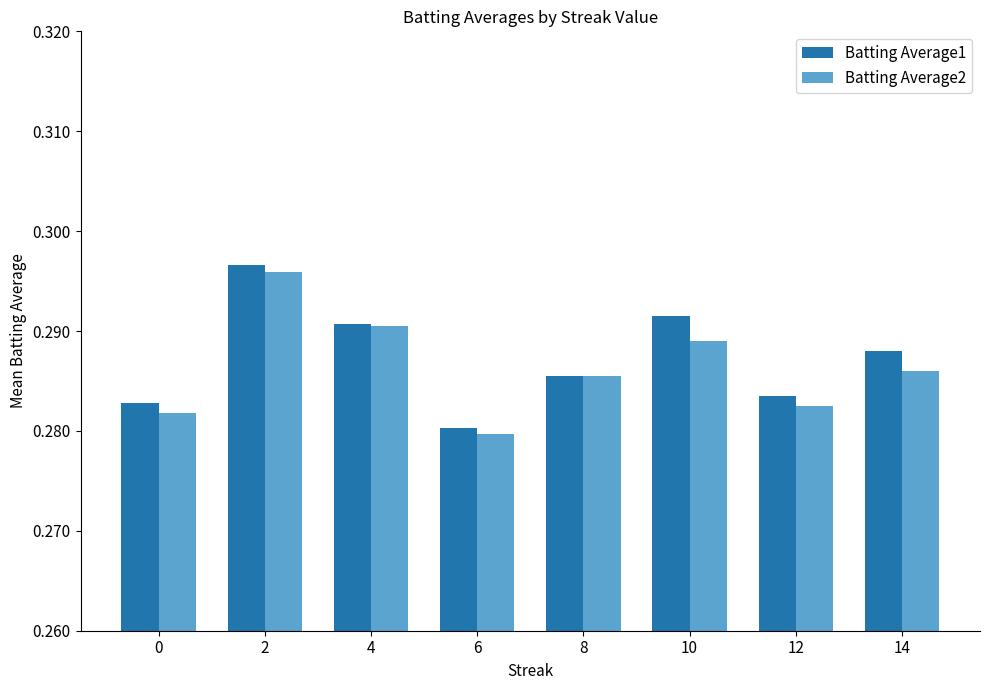

Which category has the lowest value in the Batting Average1 series?

6